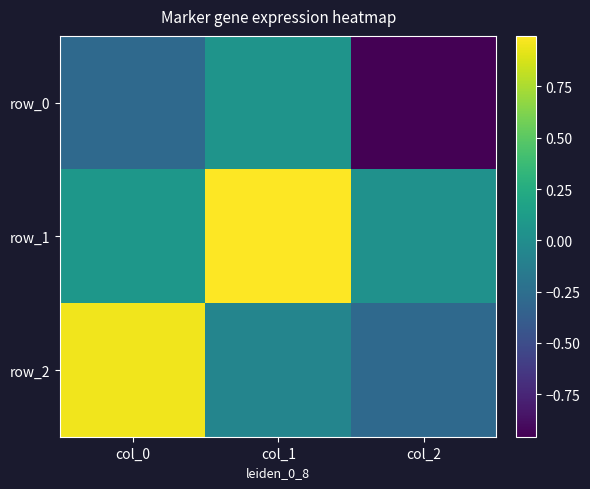

List the labels in order of row_2 value, largest first.

col_0, col_1, col_2